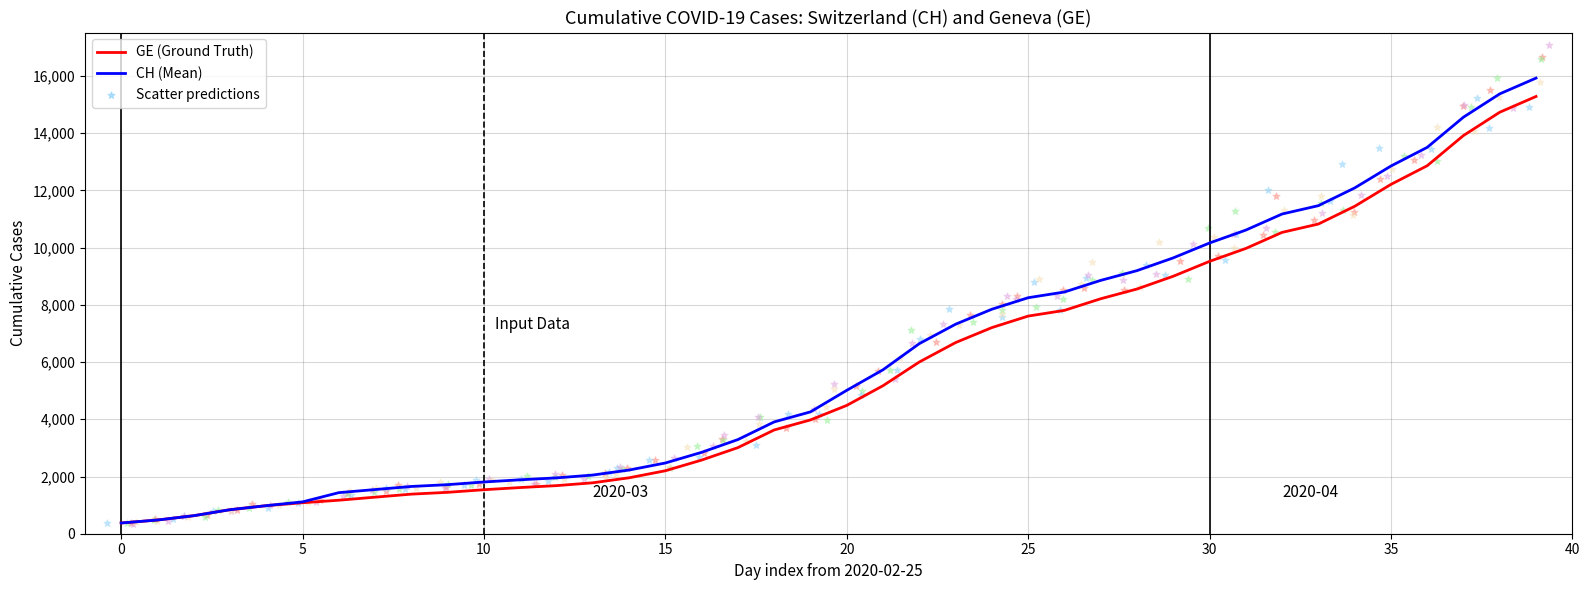

Is the value of CH (Mean) at 40 greater than the value of GE (Ground Truth) at 10?

Yes